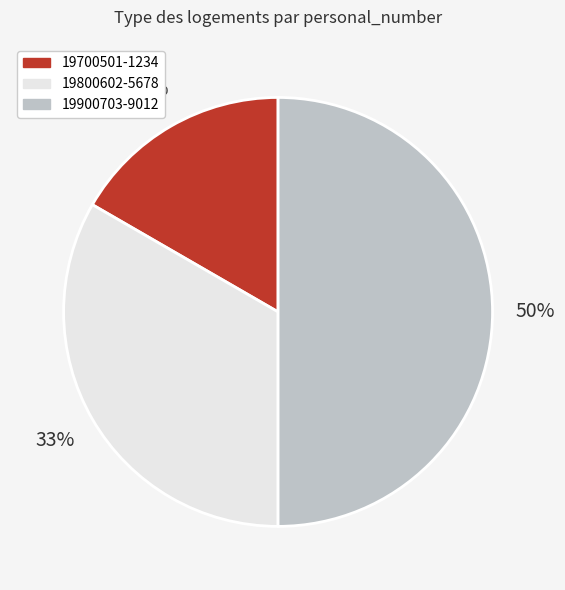

What is the ratio of the value at 19700501-1234 to the value at 19900703-9012?

0.3